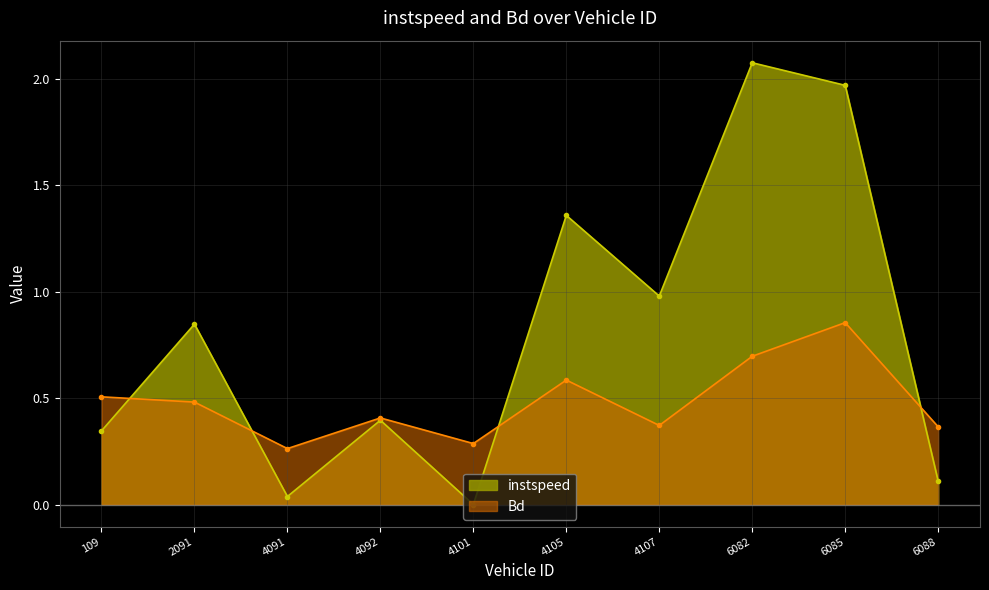

Rank the series by their maximum value, from lowest to highest.

Bd, instspeed